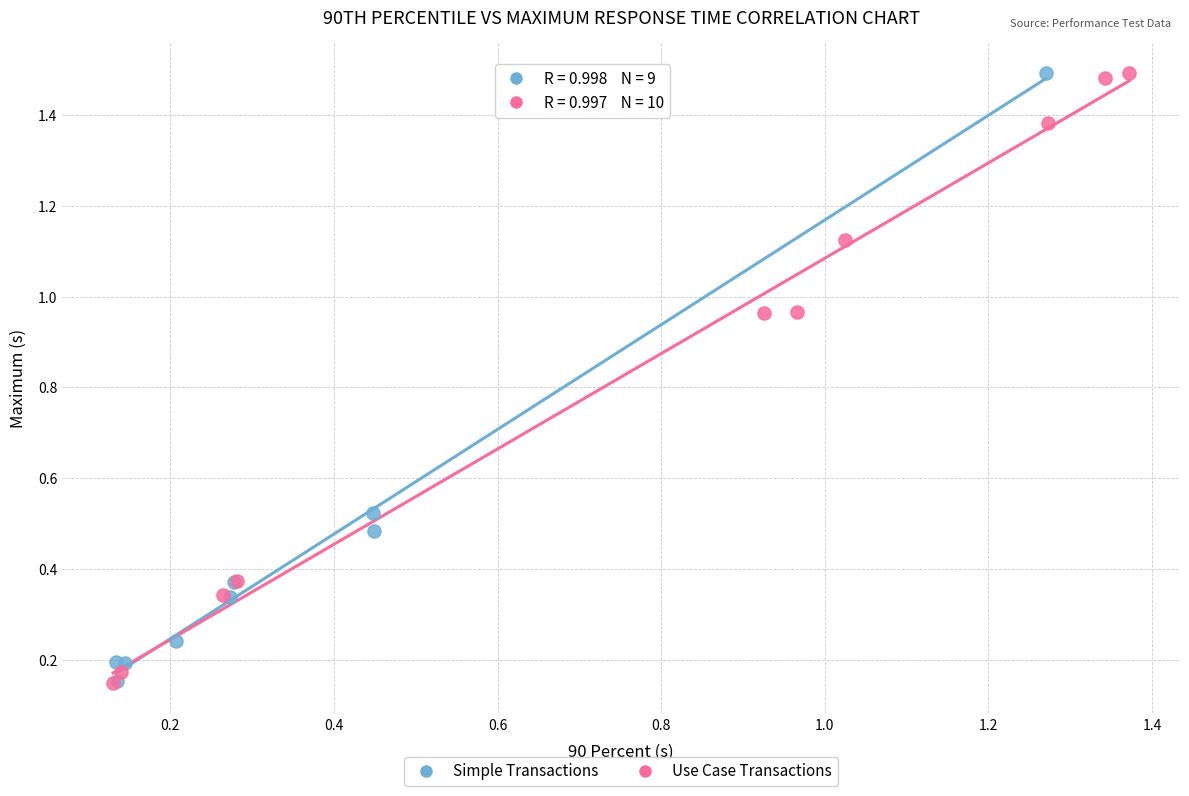

What are all the series names shown in the legend?

Simple Transactions, Use Case Transactions